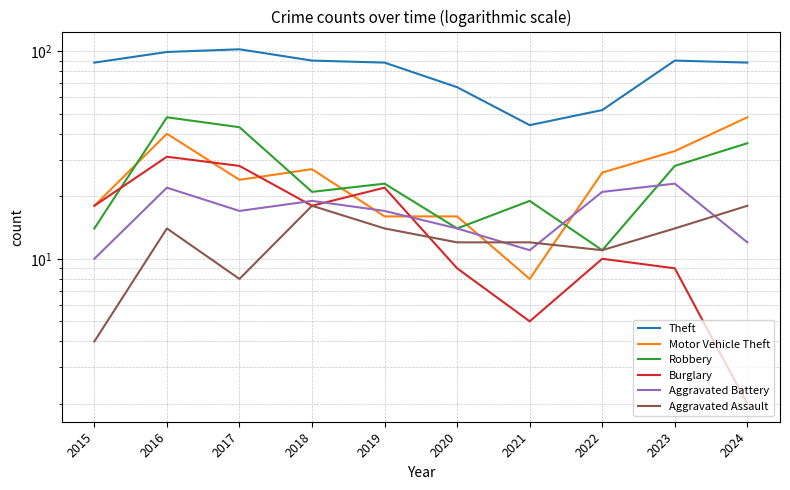

The value of Theft at 2024 is 38. True or false?

False